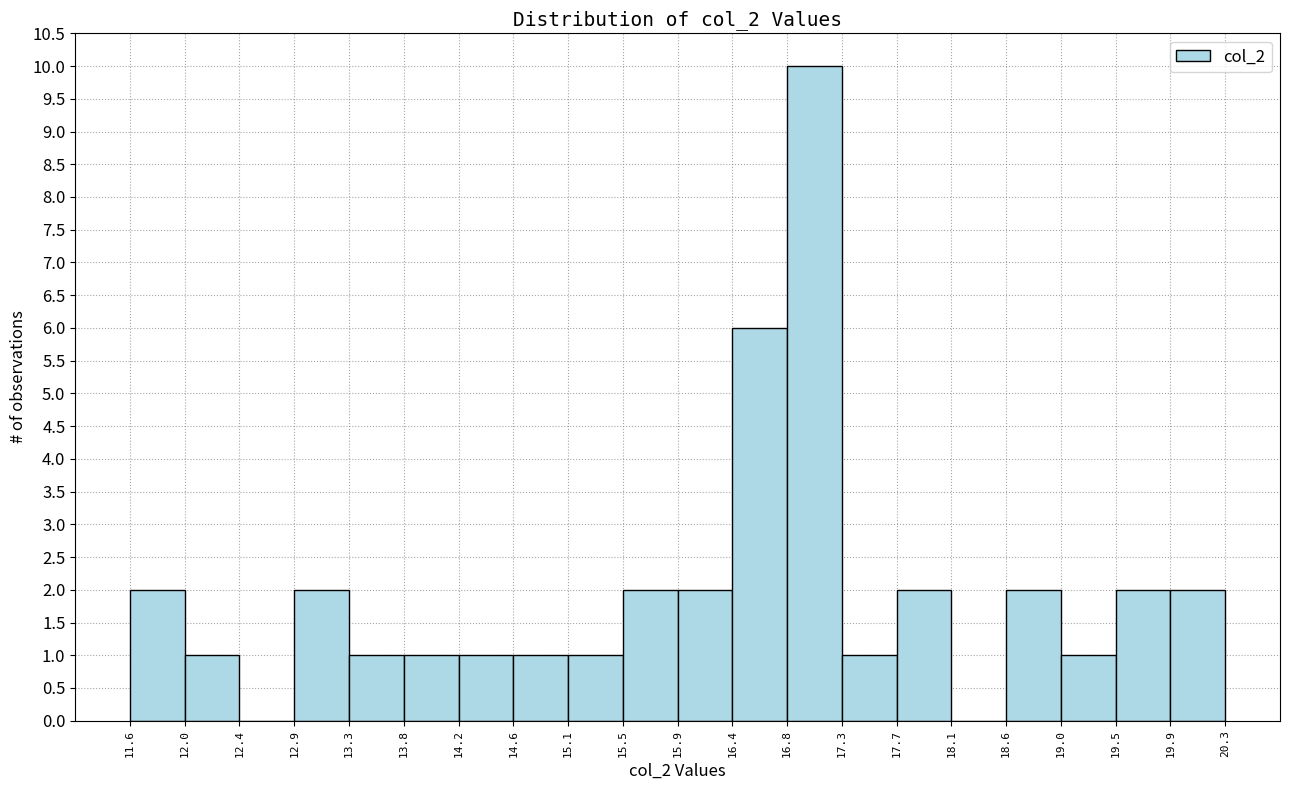

What is the height of the bar covering 15.9 to 16.4 on the x-axis? The values are not printed on the chart, so give them approximately, as read against the axis.

2